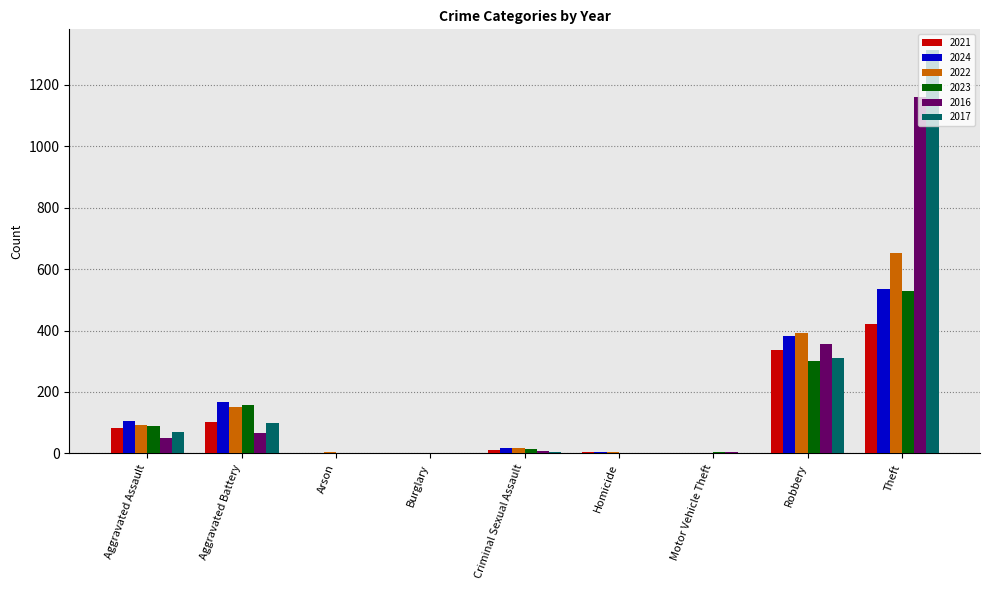

At which category is the sum across all series the highest?

Theft